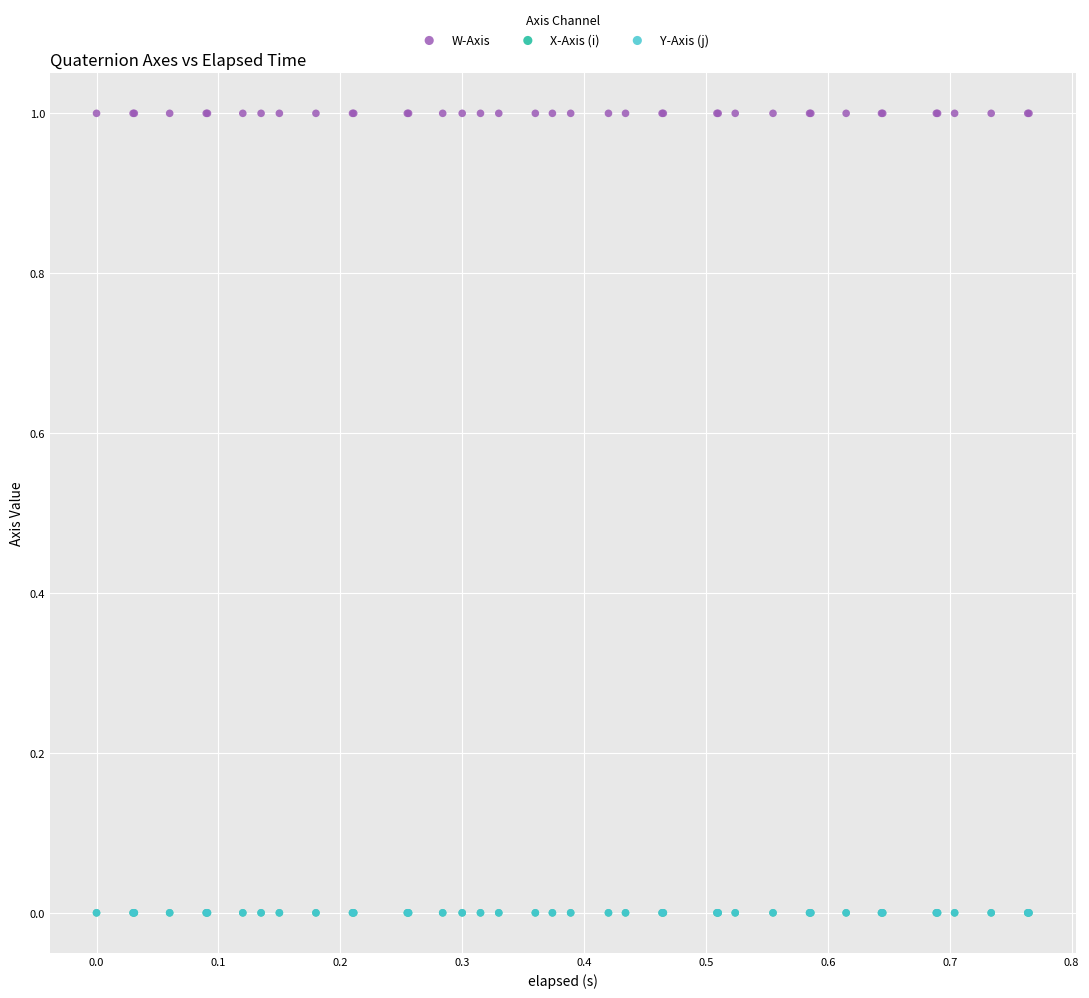

What are all the series names shown in the legend?

W-Axis, X-Axis (i), Y-Axis (j)